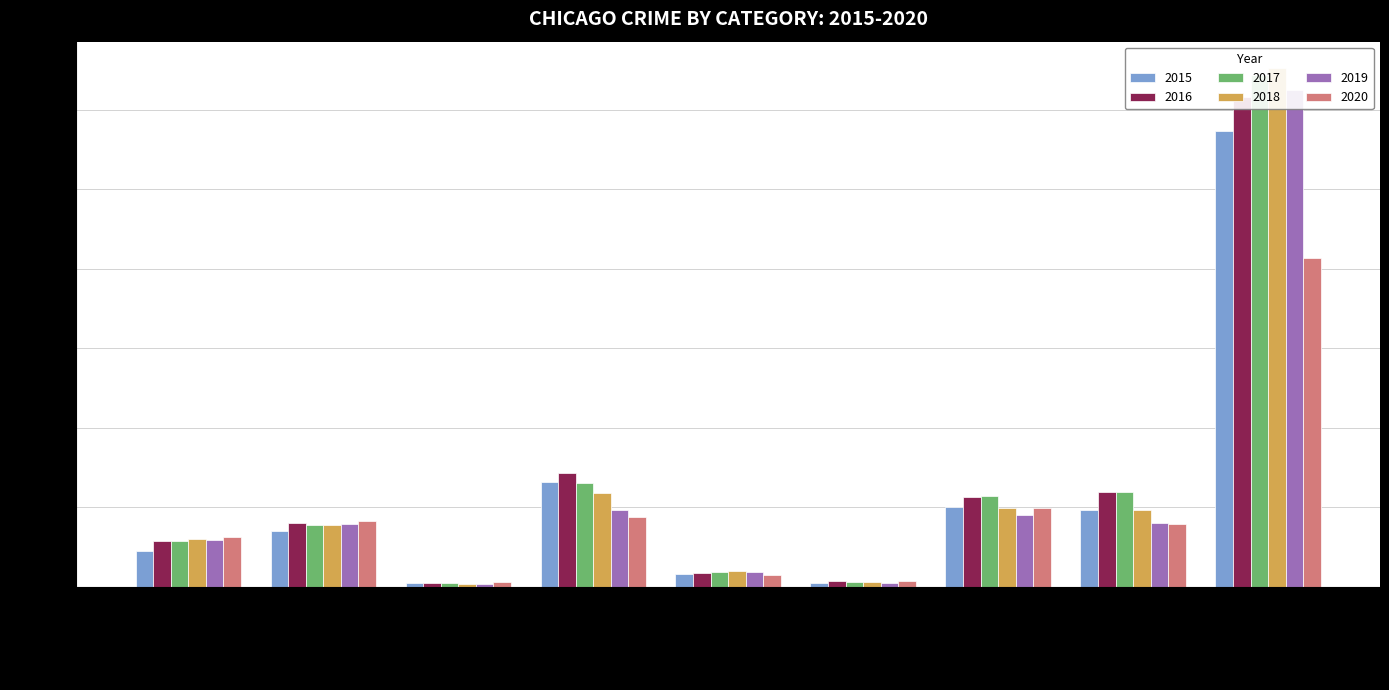

What is the lowest value of the 2015 series?

448